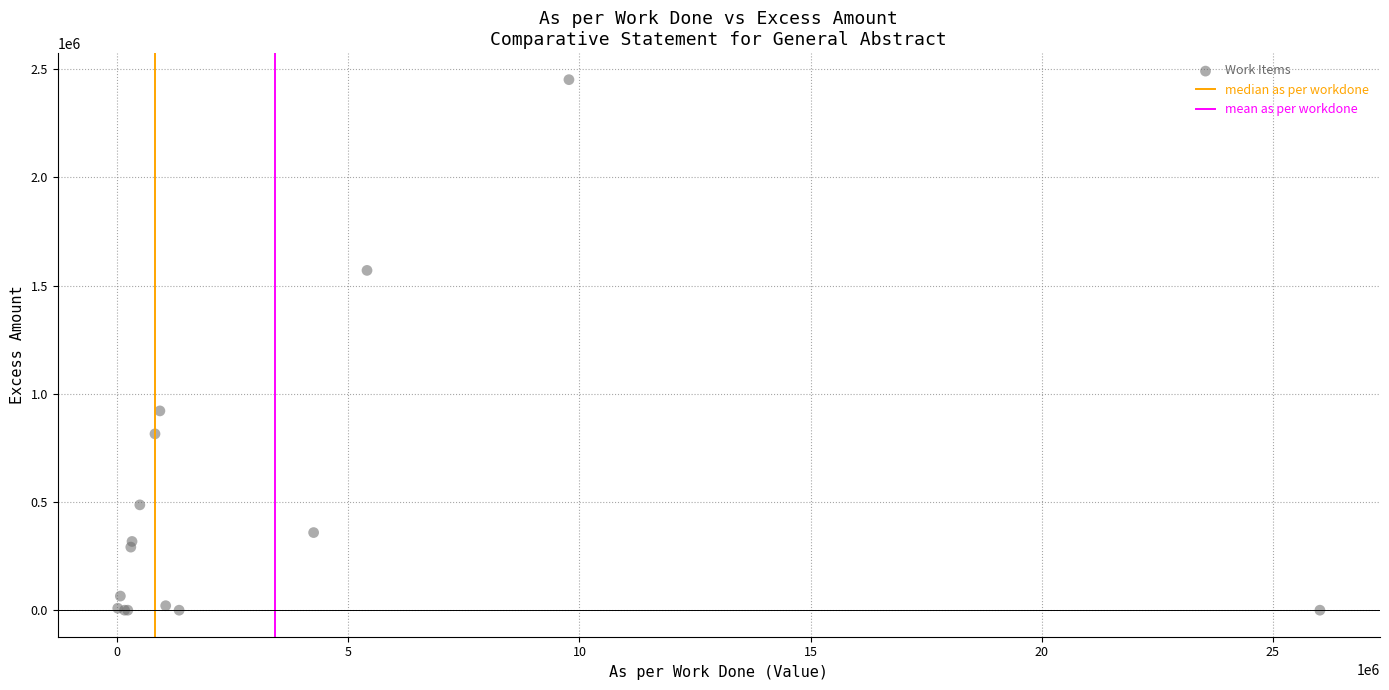

What Y value in the scatter plot is closest to 1225483?

920706